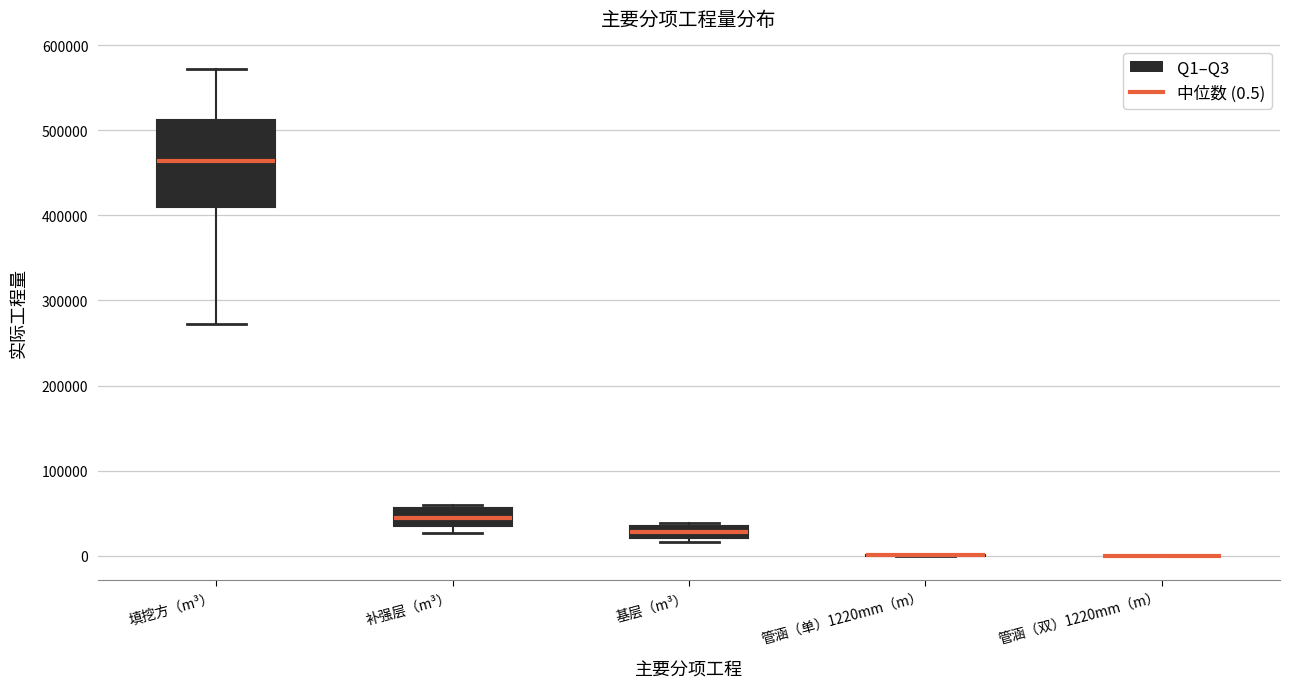

Where is the upper edge of the box for 基层（m³） on the y-axis? The values are not printed on the chart, so give them approximately, as read against the axis.

30000